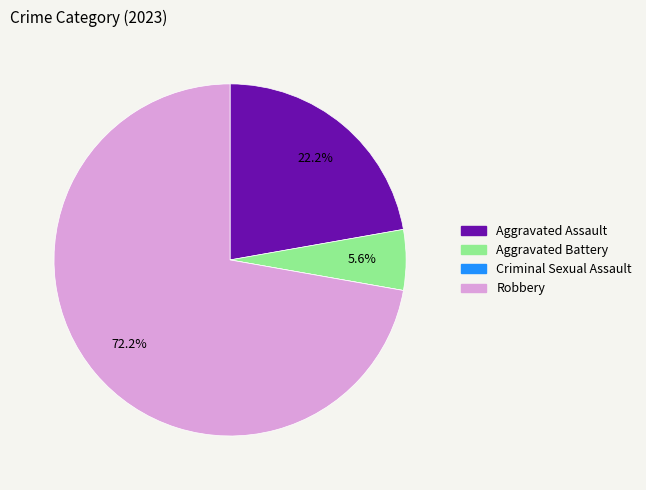

Is the sum of Robbery and Aggravated Assault greater than half?

Yes